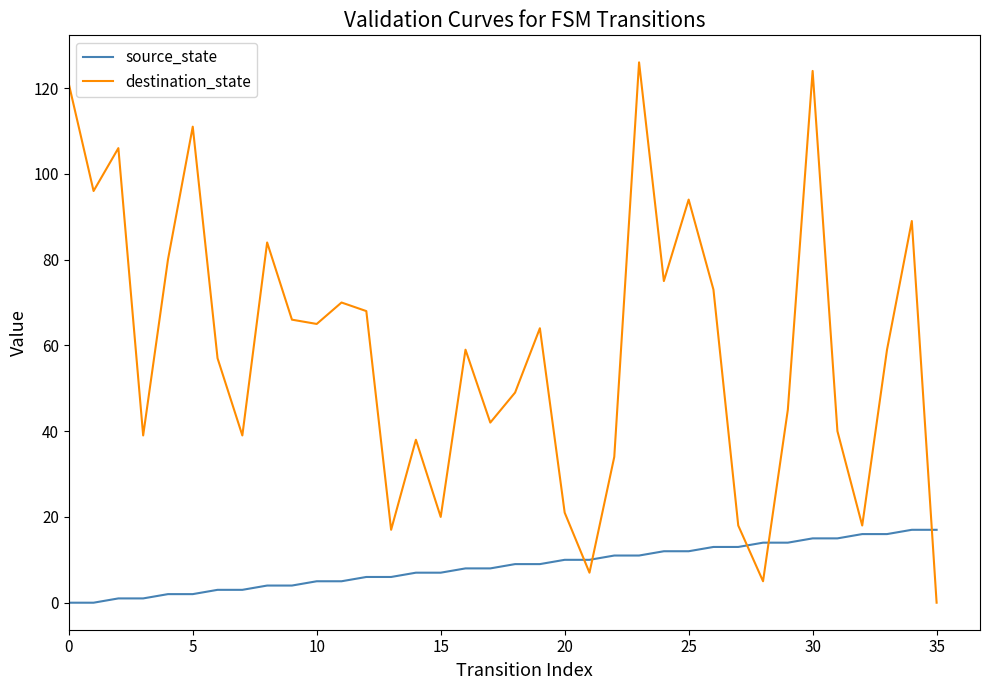

After their last crossing, which series has the higher values: source_state or destination_state?

source_state